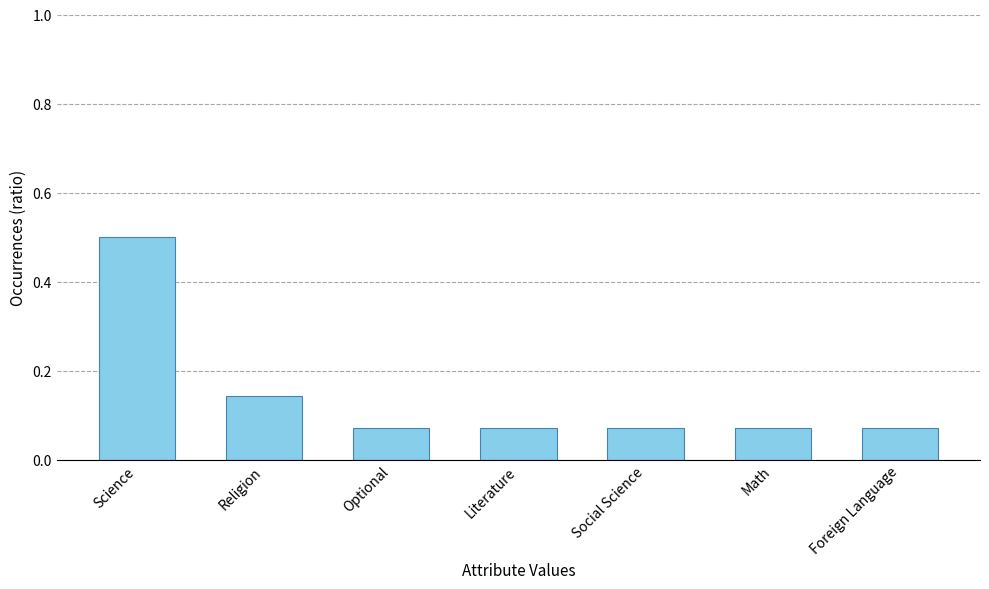

Count the values in the range 0 to 1.

7